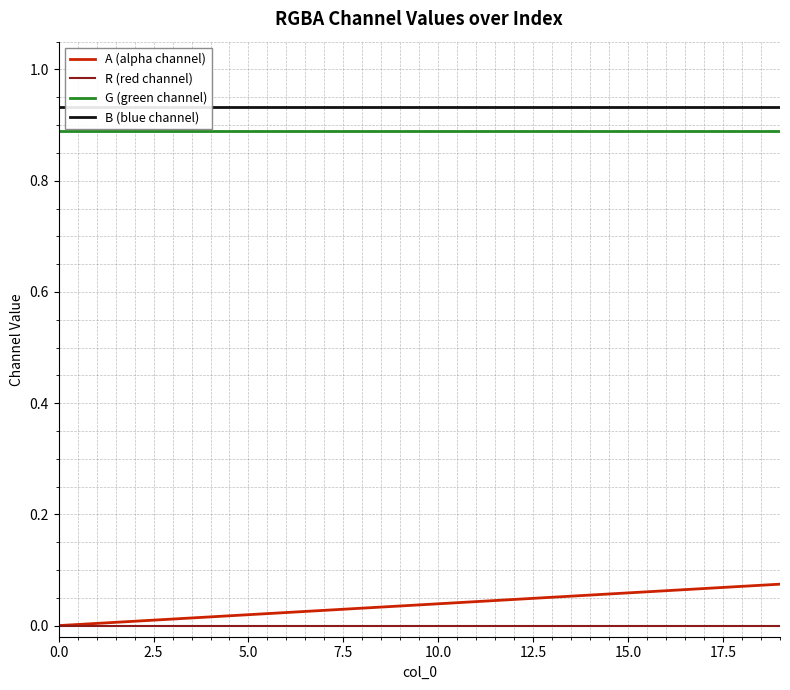

How many distinct data groups are displayed?

4